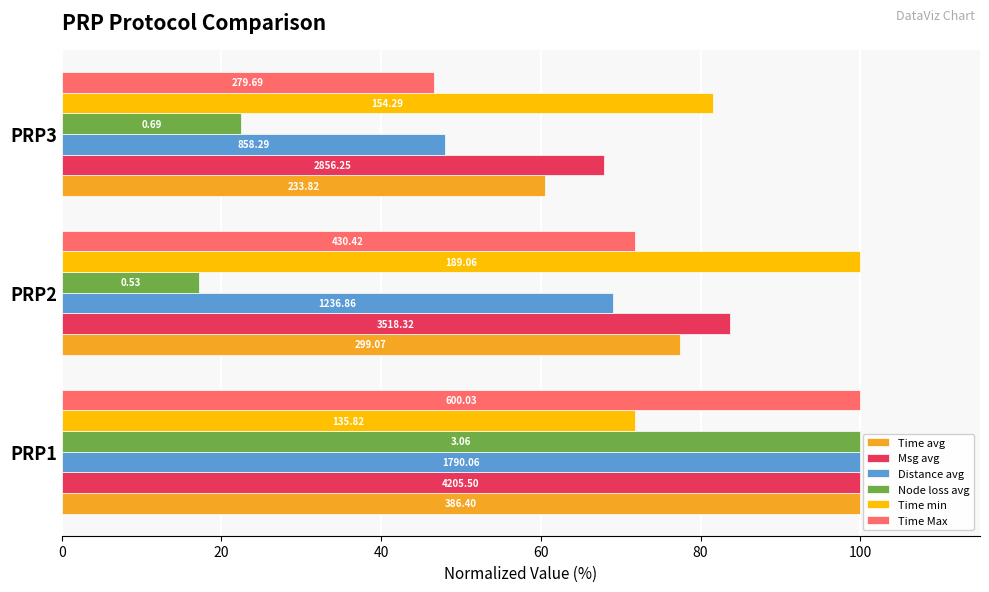

What is the difference between the maximum and minimum values in the Time min series?

28.2